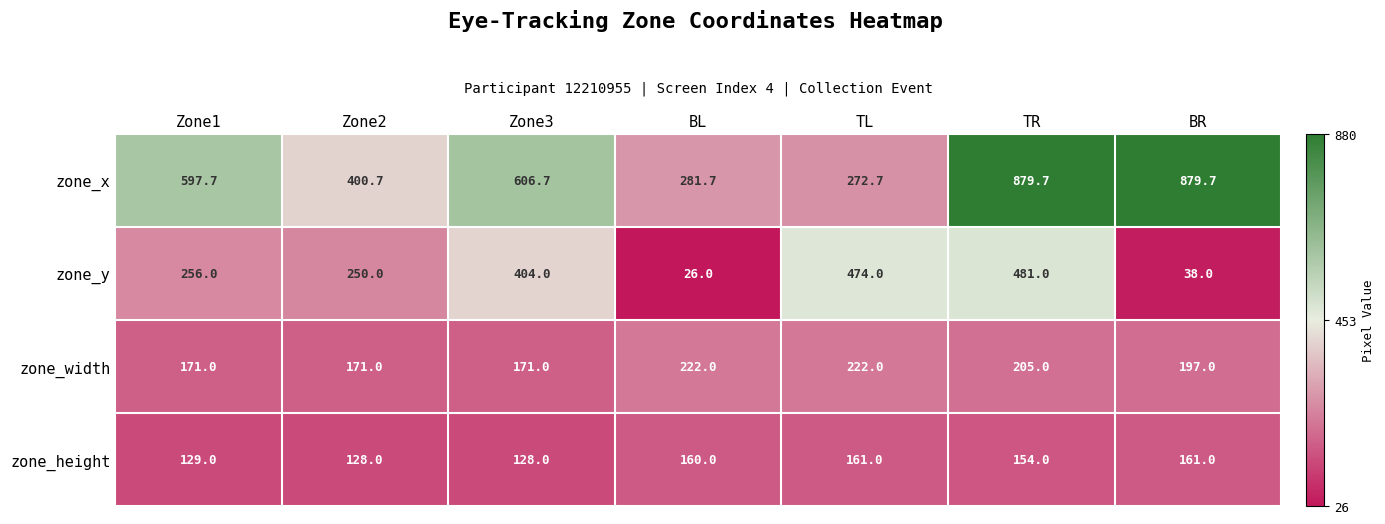

At which label is zone_width closest to 196?

BR